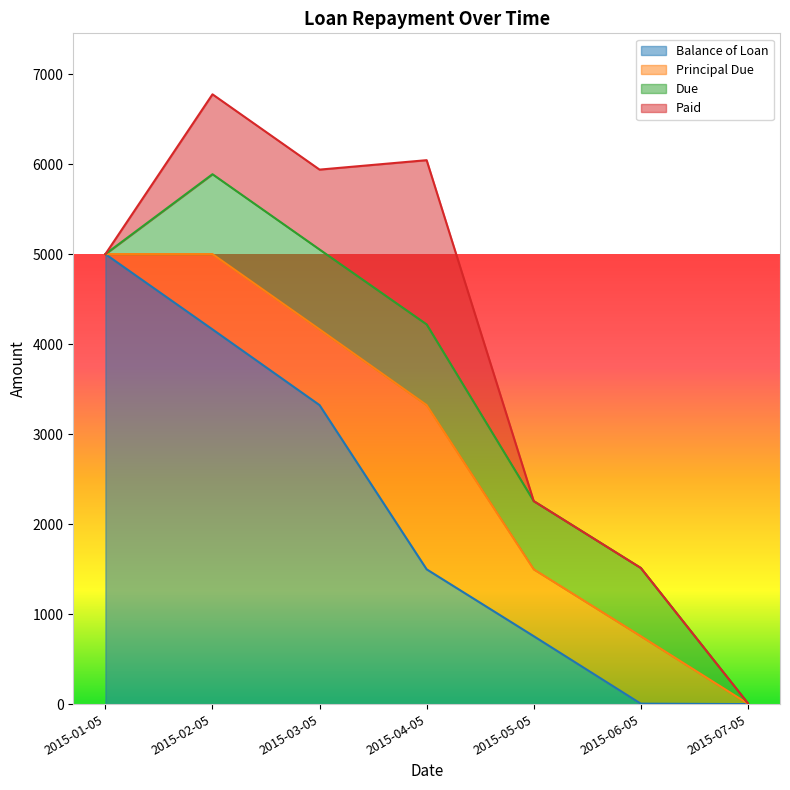

True or false: Paid and Principal Due cross at least once.

False